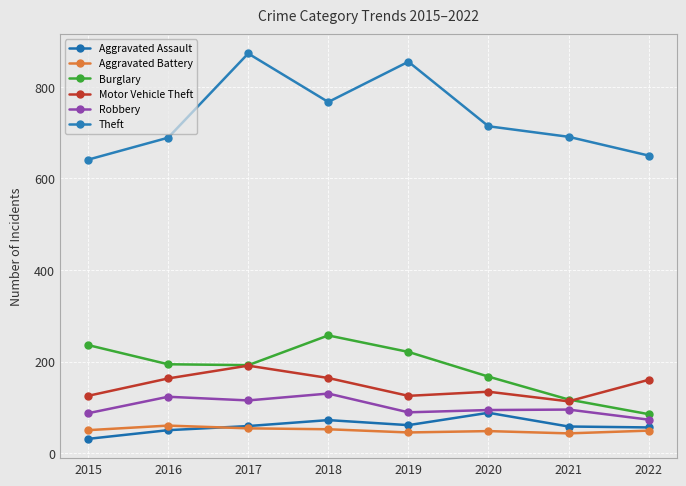

Is this an area chart (filled region under the line)?

No